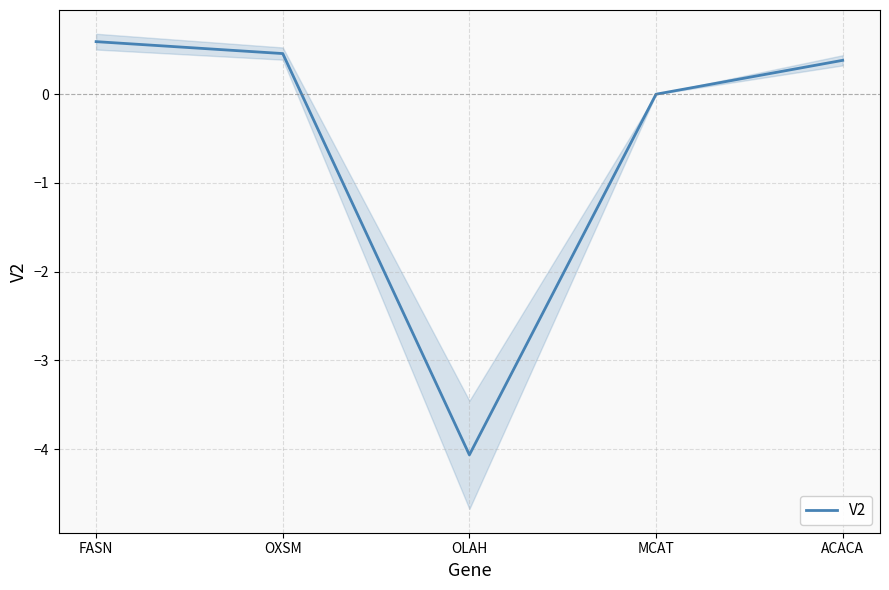

True or false: the data shows 0.7 at ACACA.

False